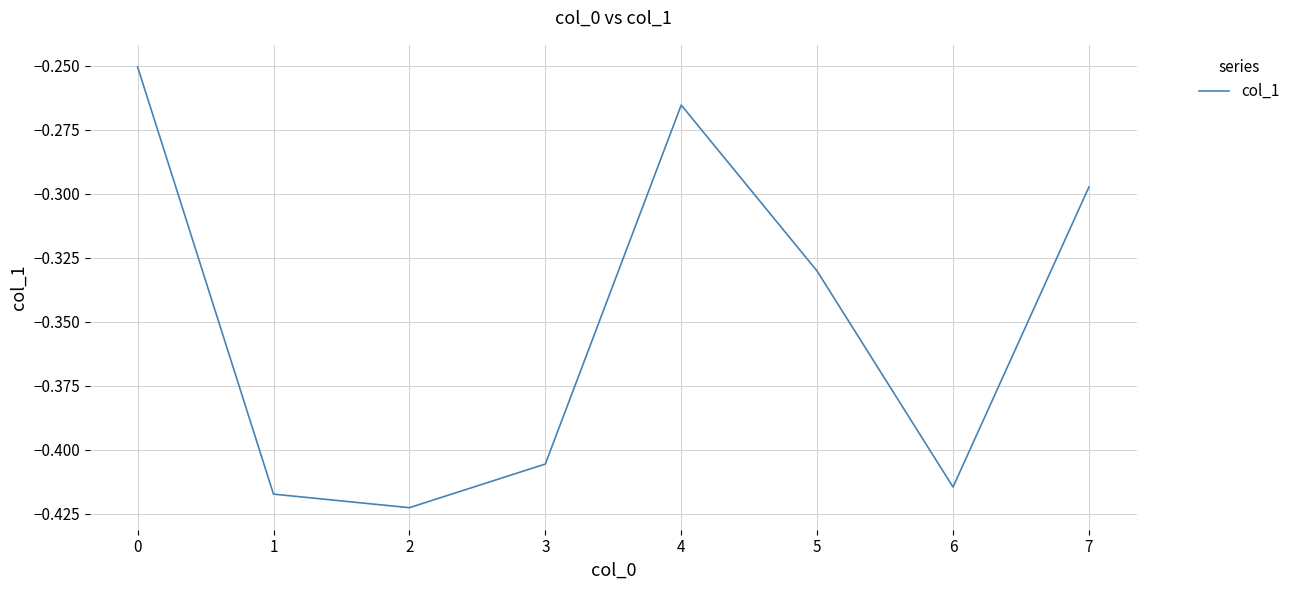

Rank the categories by value from highest to lowest.

0, 4, 7, 5, 3, 6, 1, 2